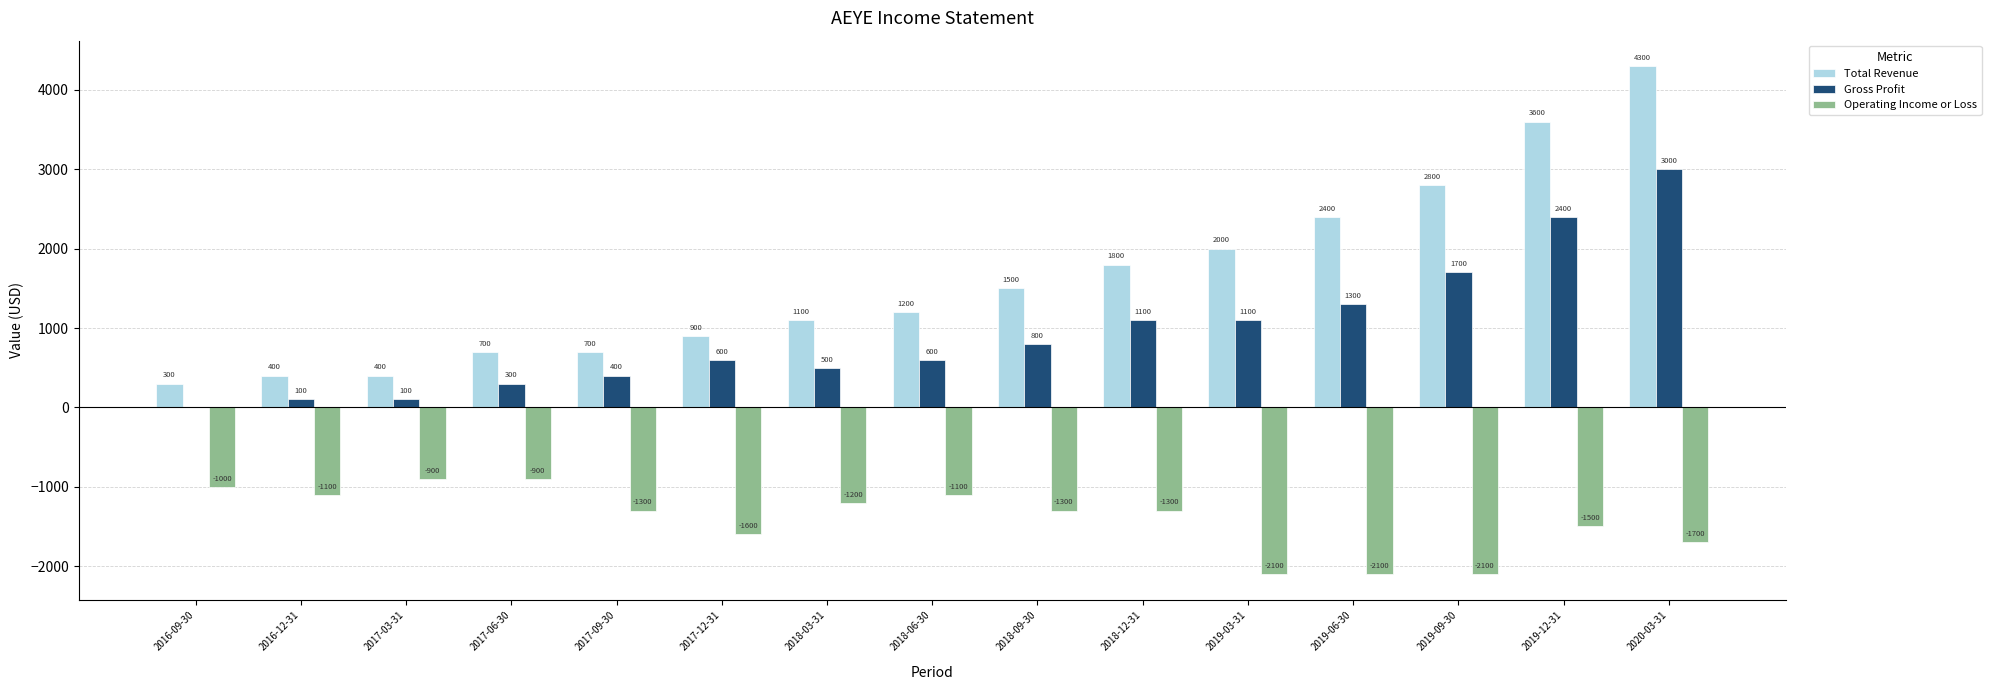

Which series changed the most between 2016-12-31 and 2019-12-31?

Total Revenue